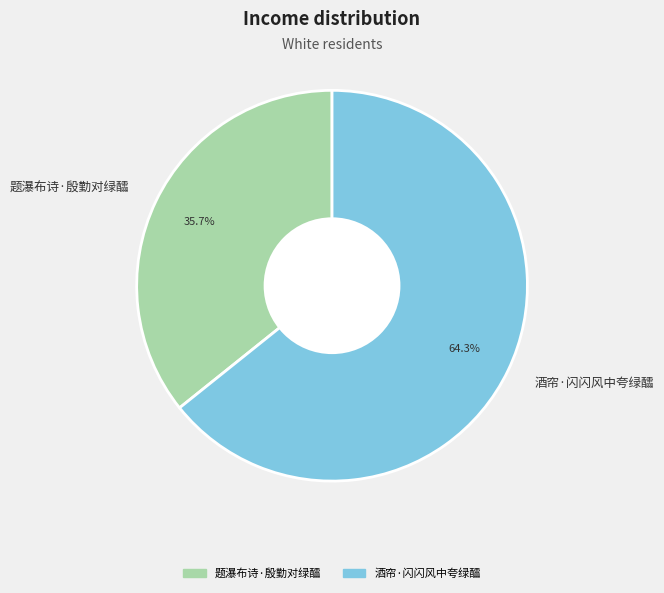

Rank the categories by value from highest to lowest.

酒帘·闪闪风中夸绿醽, 题瀑布诗·殷勤对绿醽